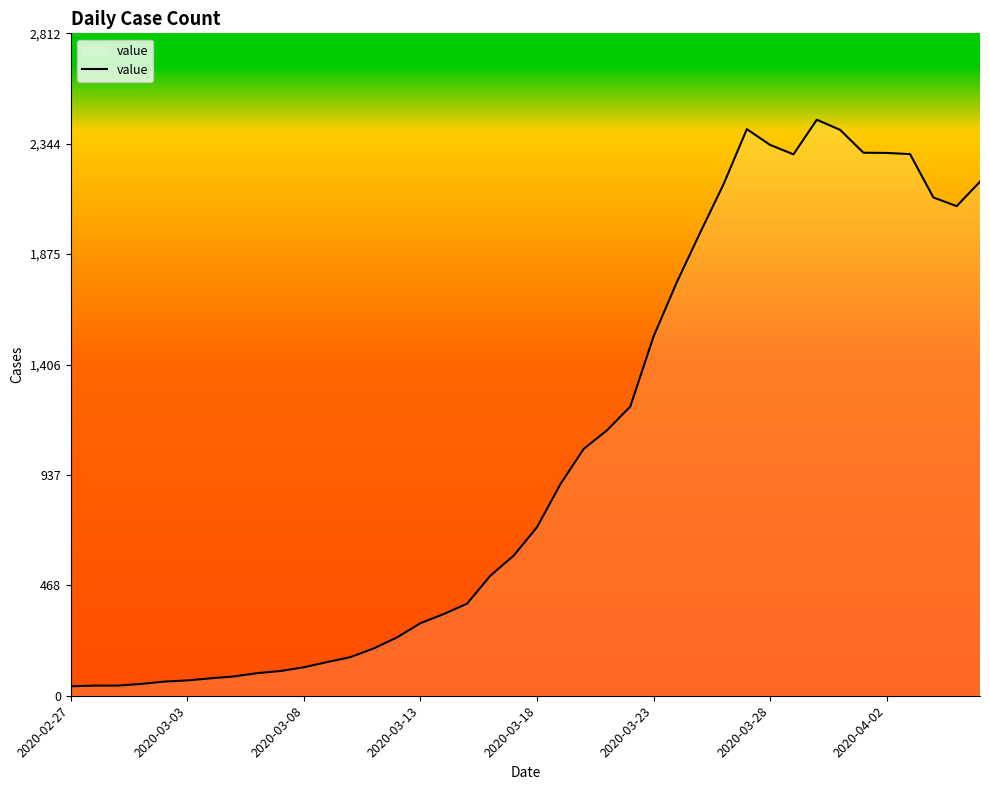

How many lines are shown in the chart?

1